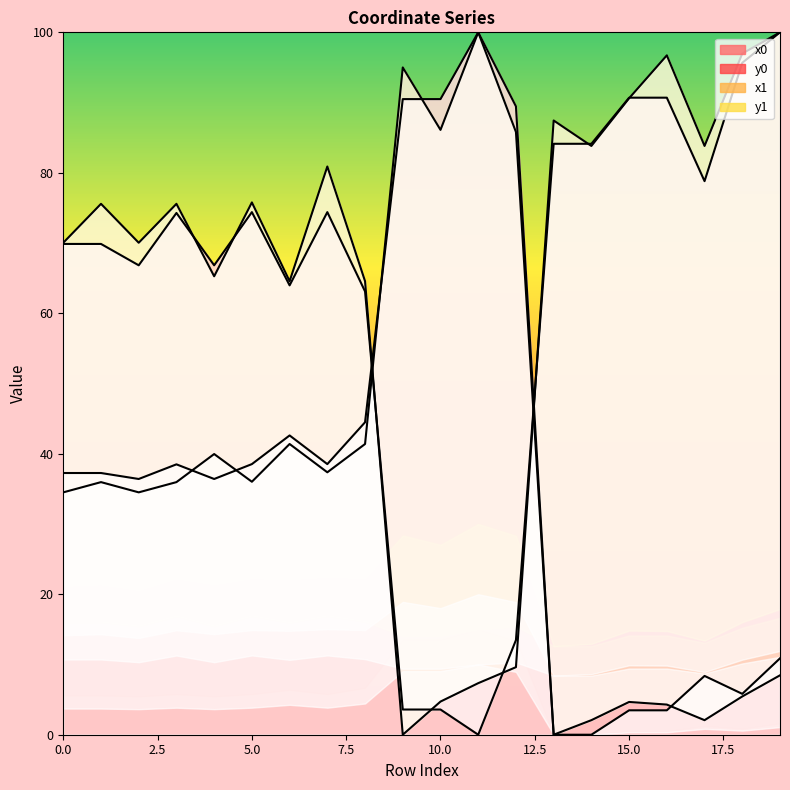

Which series has the widest spread of values?

x0